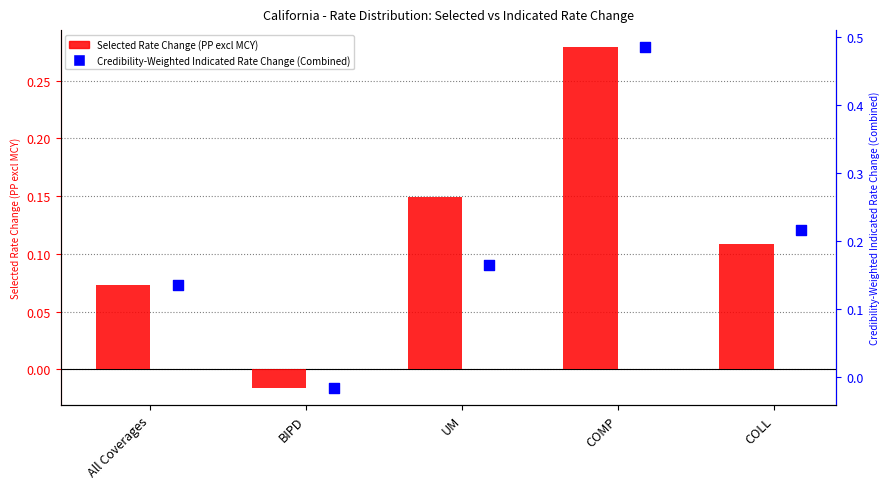

What are all the series names shown in the legend?

Selected Rate Change (PP excl MCY), Credibility-Weighted Indicated Rate Change (Combined)